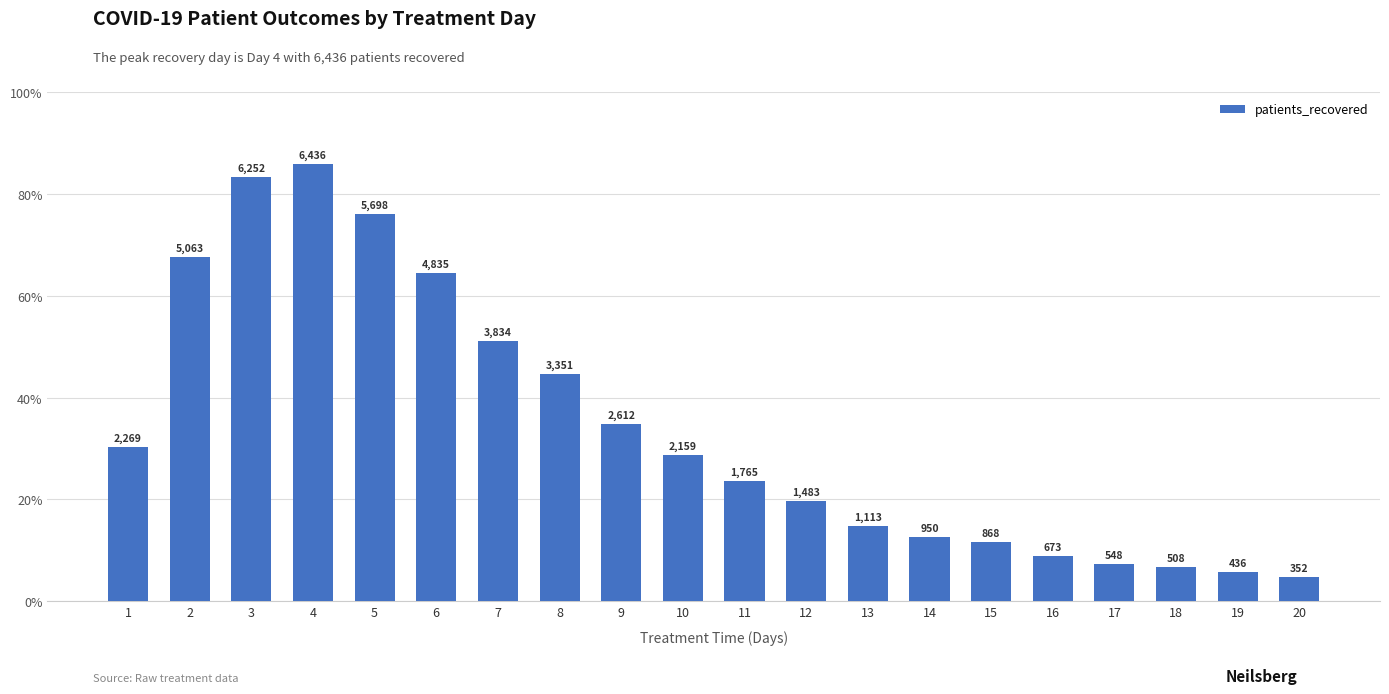

List the labels in order of value, smallest first.

20, 19, 18, 17, 16, 15, 14, 13, 12, 11, 10, 1, 9, 8, 7, 6, 2, 5, 3, 4